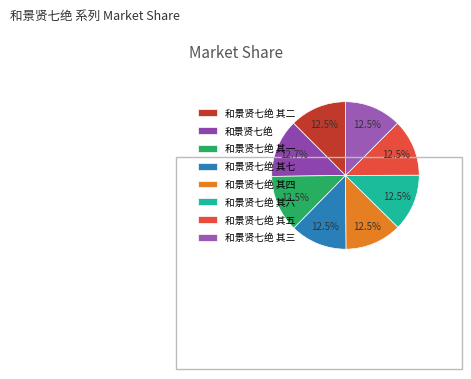

How many segments does this pie chart have?

8